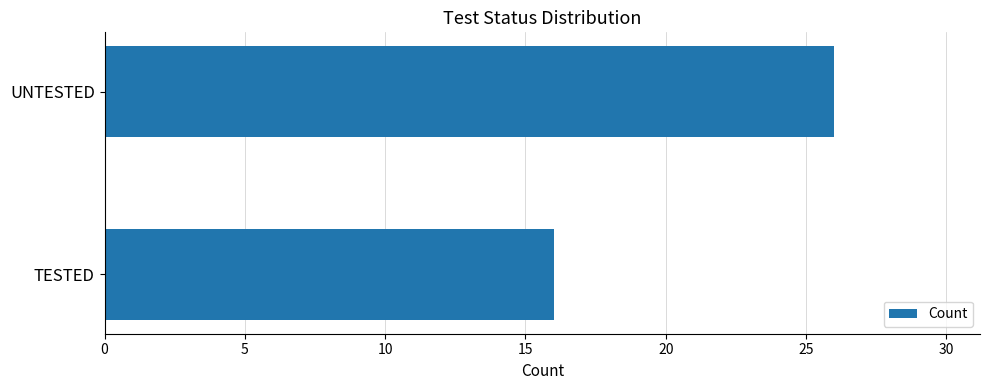

Reading bottom to top, transcribe all the data shown in this chart.

TESTED=16	UNTESTED=26